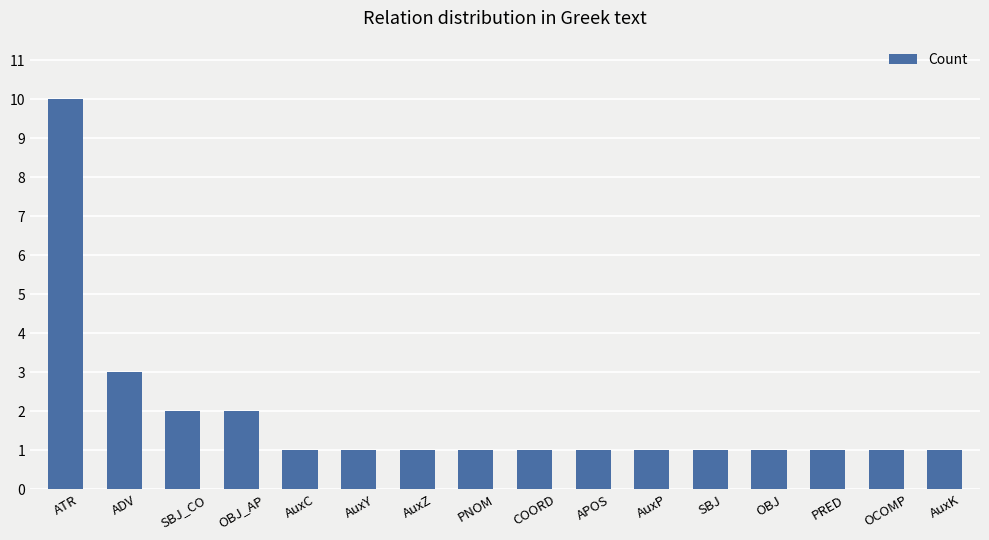

True or false: the data shows 1 at ADV.

False